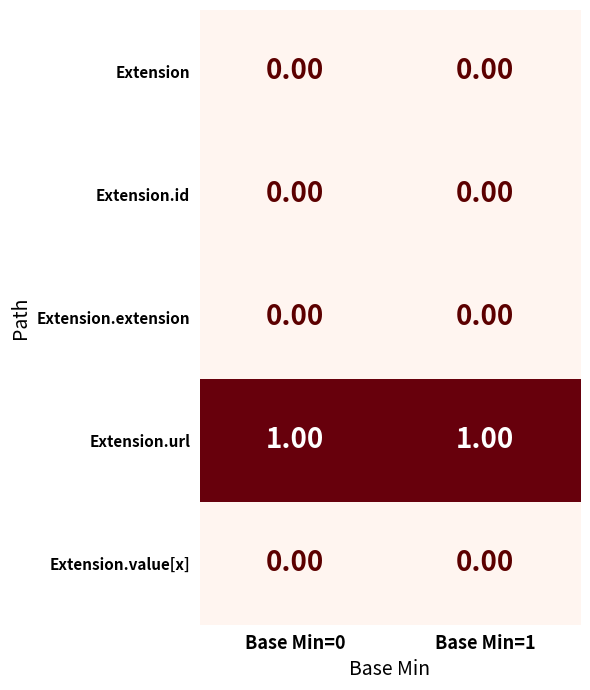

Which series has the largest total across all categories?

Extension.url